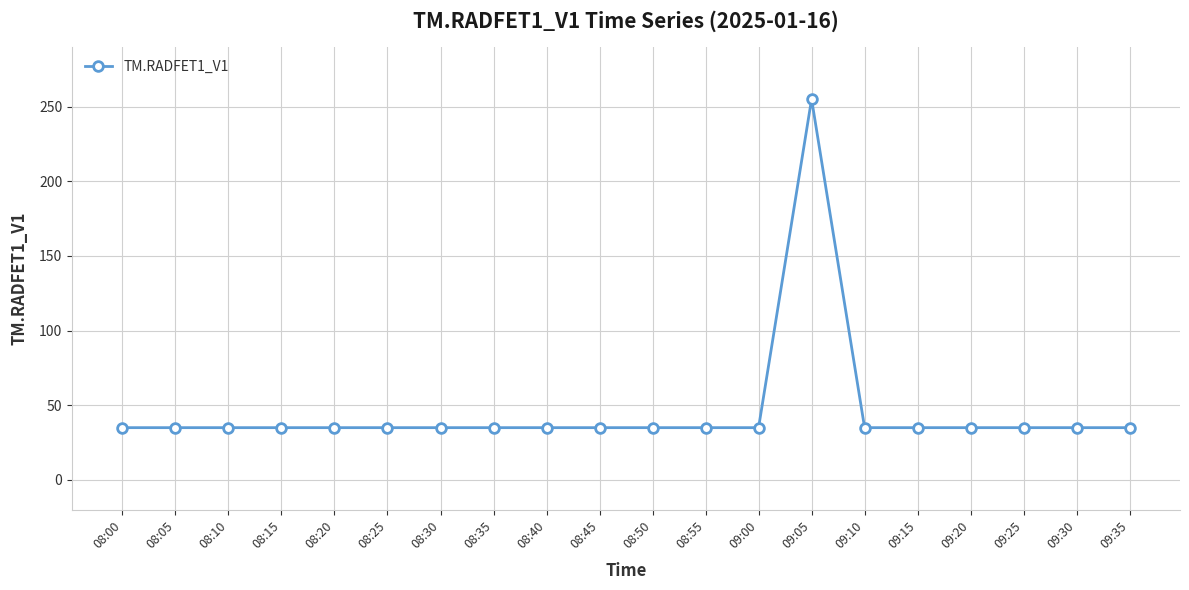

What is the smallest value displayed?

35